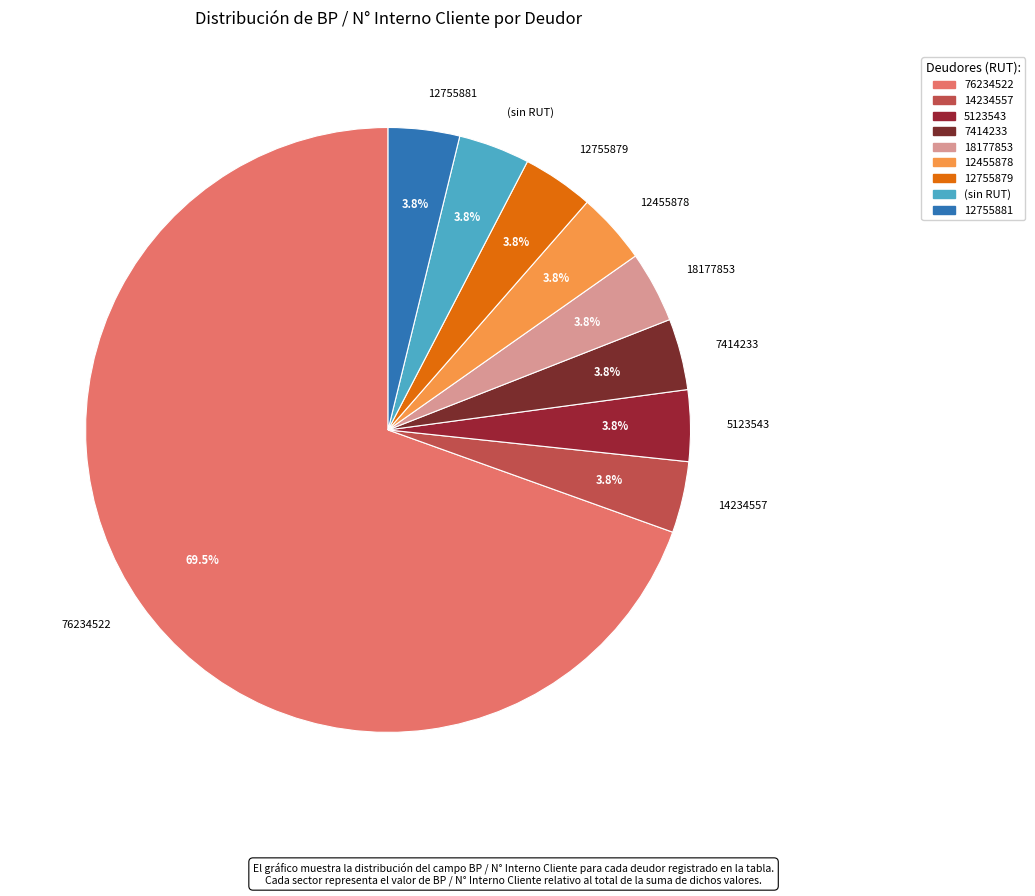

Is there a majority slice in this chart?

Yes